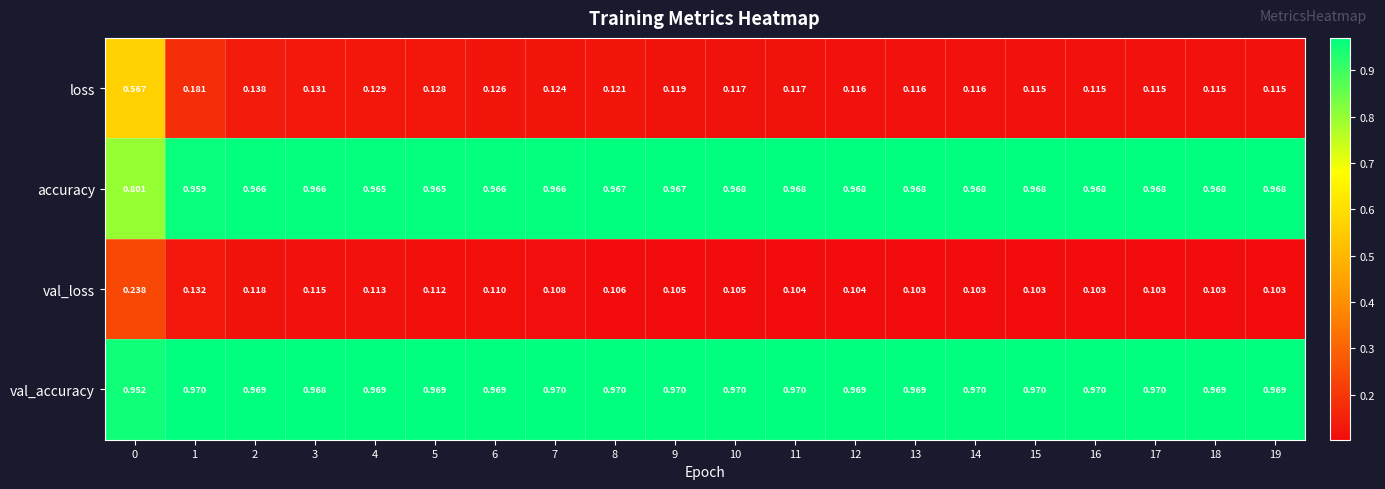

Between 6 and 18, which series saw the biggest shift?

loss